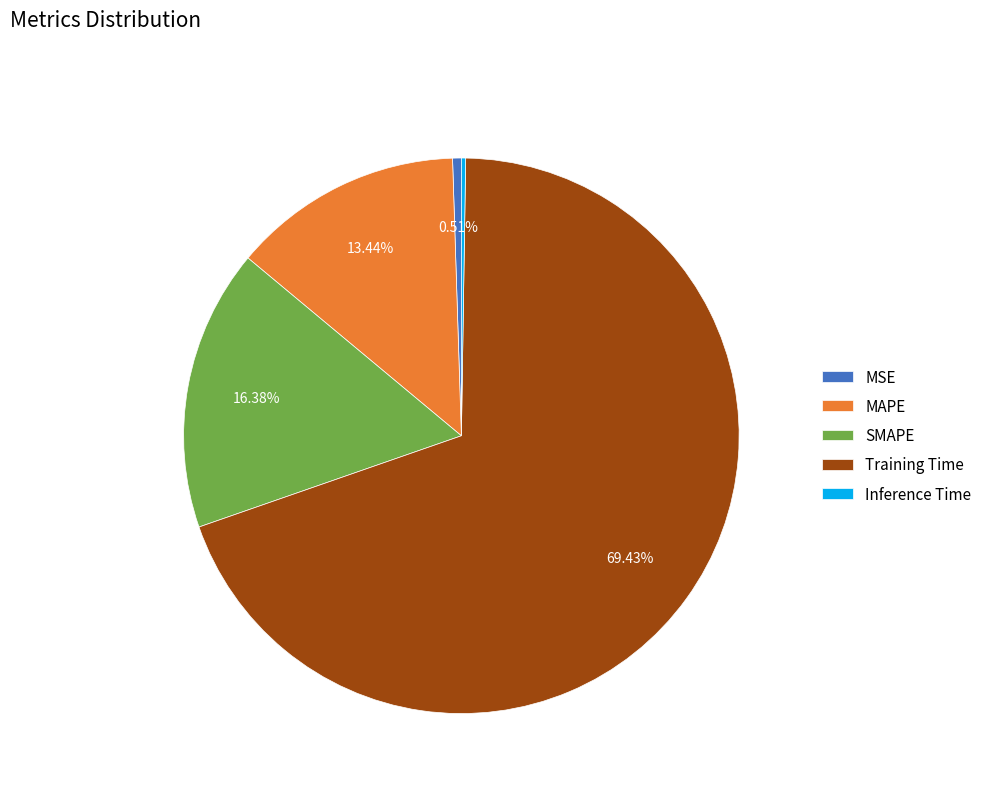

What percentage is NOT represented by Training Time?

30.6%